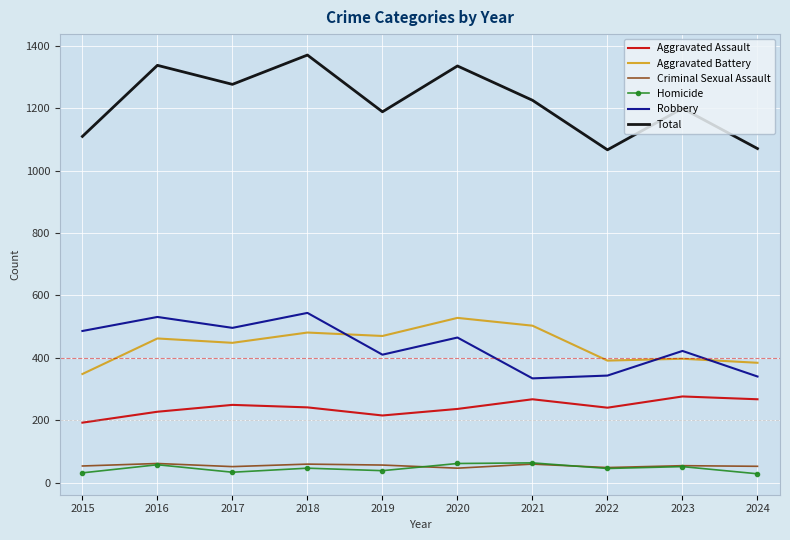

What is the sum of all Aggravated Battery values?

4412